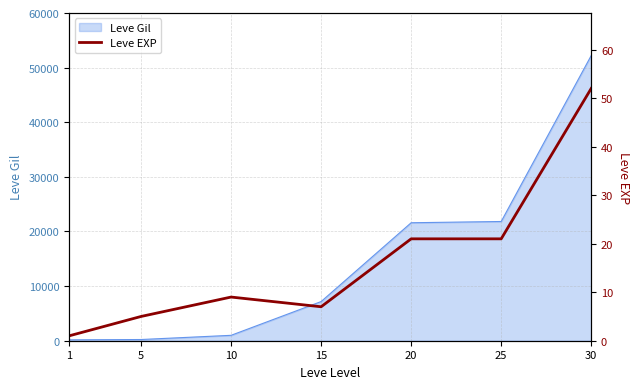

At which label does the data first exceed 9?

20